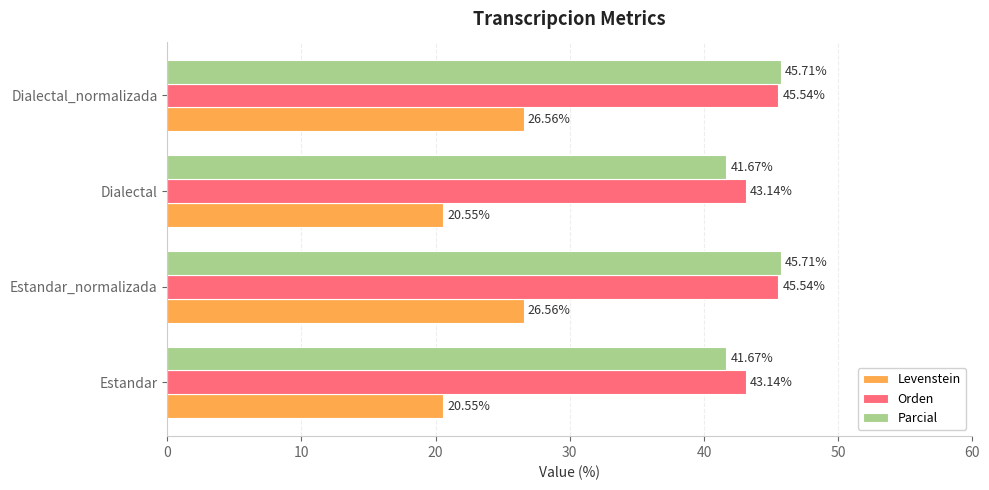

At Estandar_normalizada, list the series in order from largest to smallest.

Parcial, Orden, Levenstein